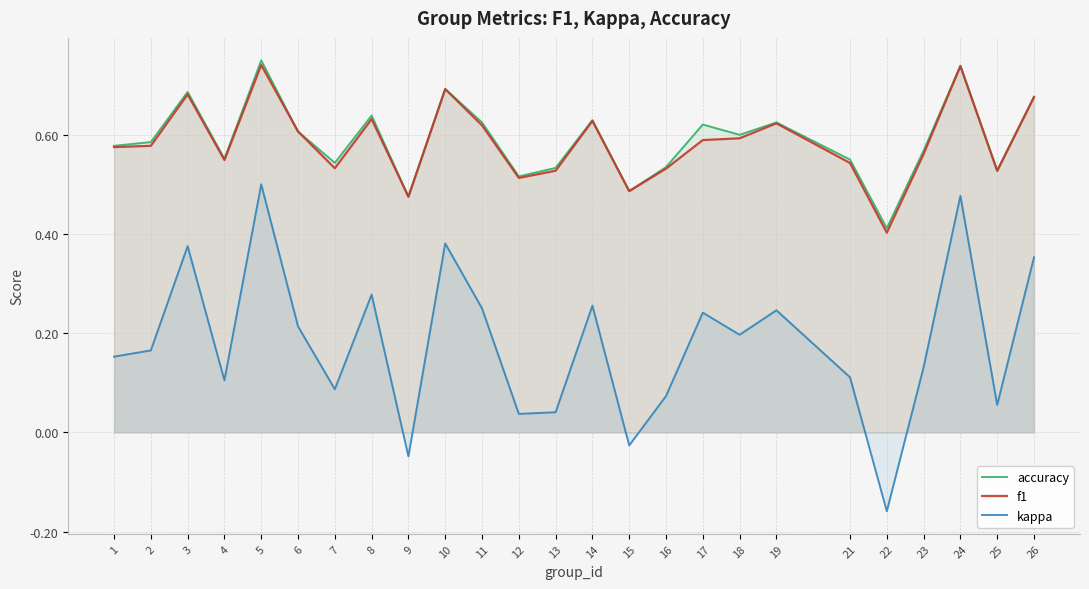

What is the total value across all series at 11?

1.5